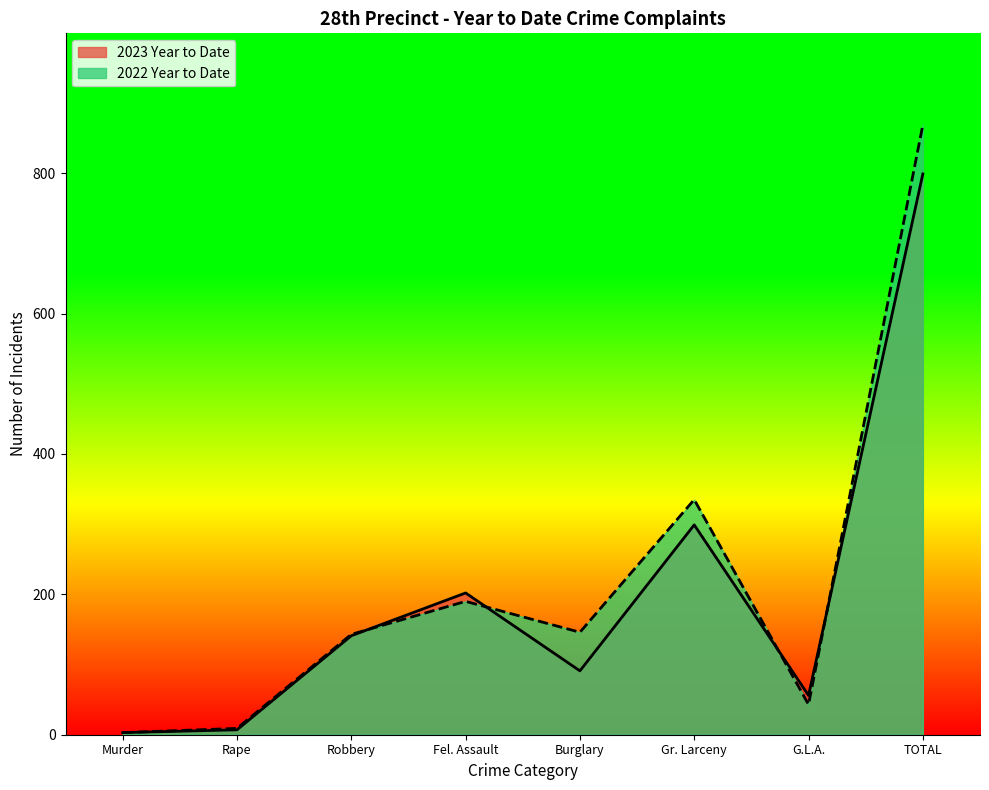

What is the sum of all 2022 Year to Date values?

1738